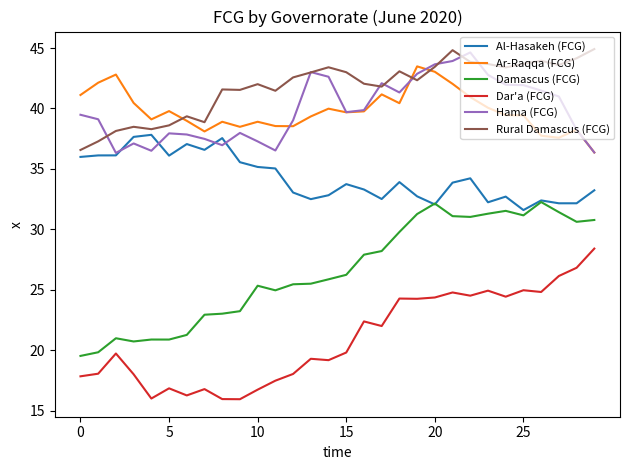

Which series has the largest total across all categories?

Rural Damascus (FCG)